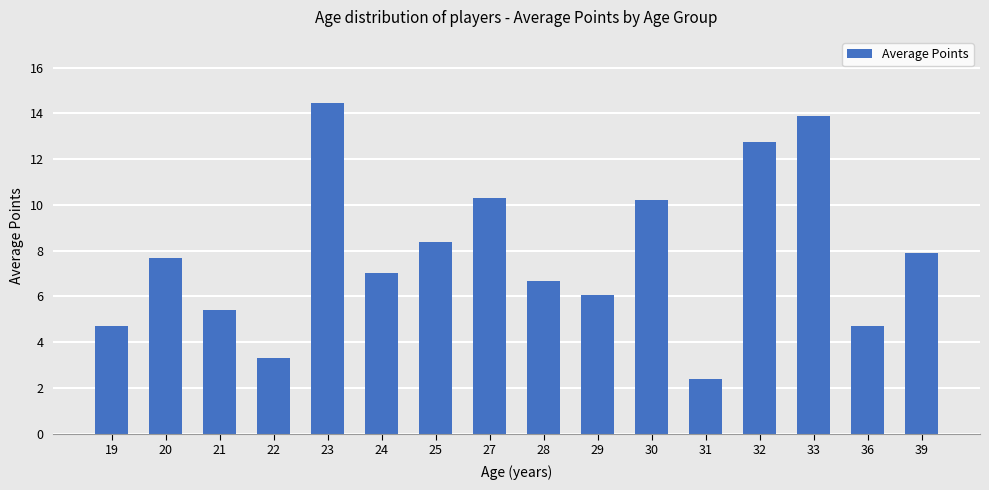

What is the value of the 14th bar from the left?

13.9